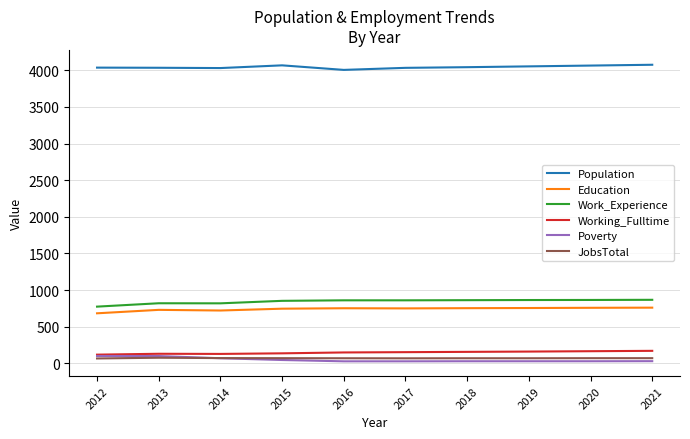

Is the value of Work_Experience at 2015 greater than the value of Working_Fulltime at 2020?

Yes